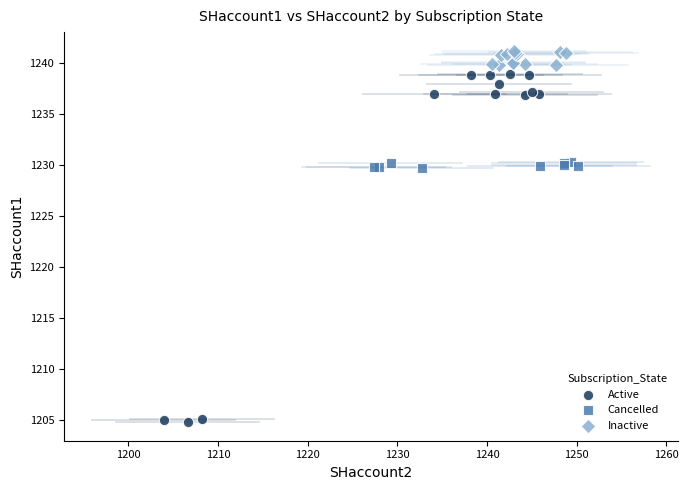

Which series has the widest spread of Y values?

Active